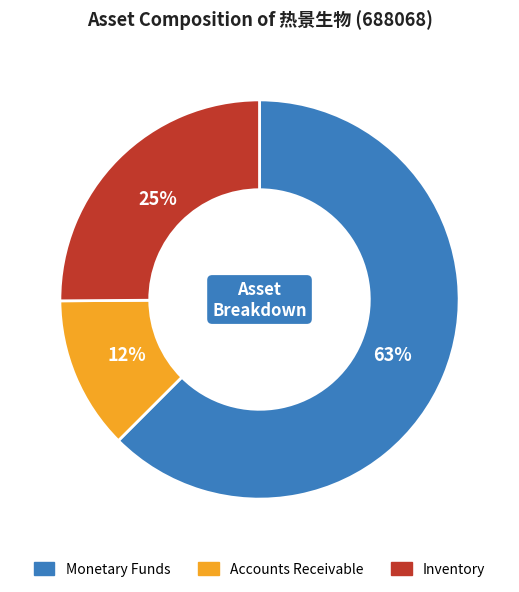

How many slices are in this pie chart?

3